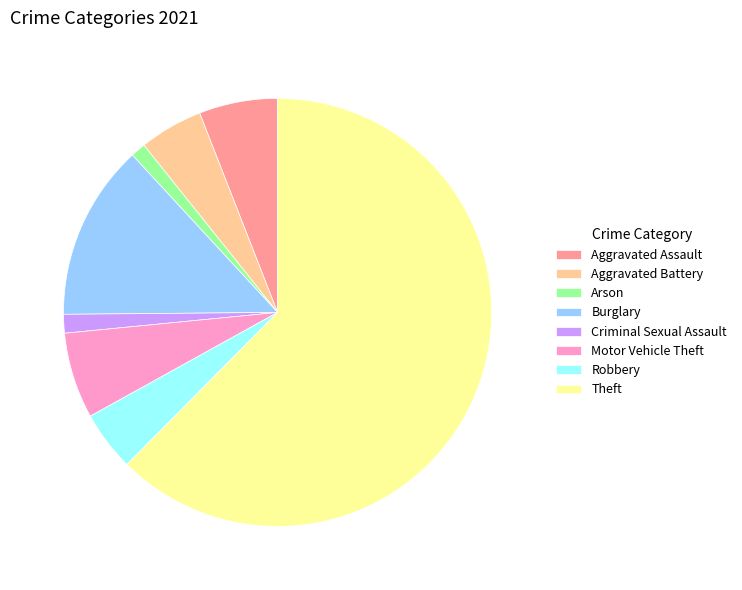

Is Aggravated Battery the majority of the pie?

No